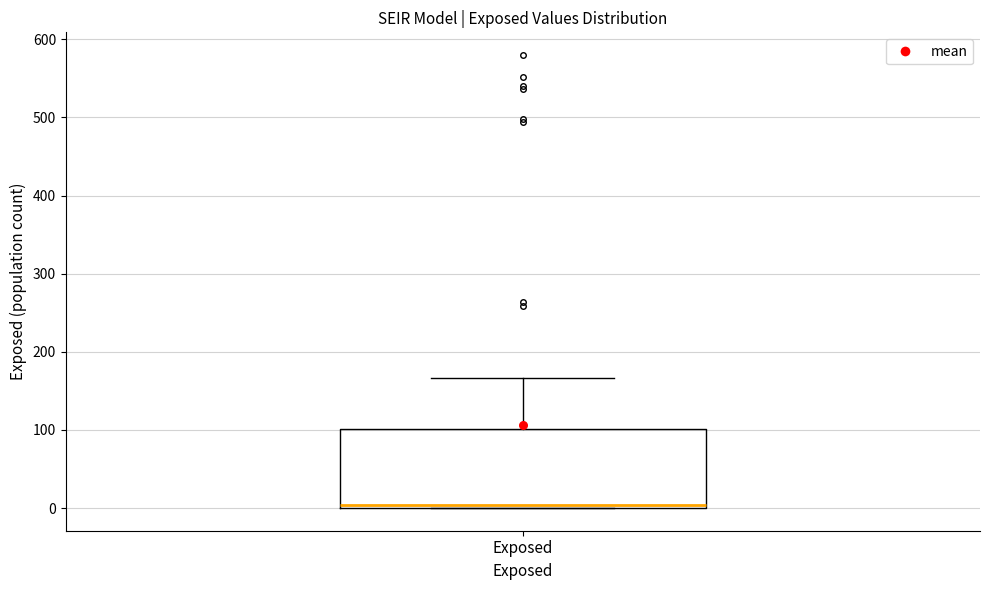

Transcribe this box plot: give where the median line is, the range the box spans, and where the two whiskers end, as read against the y-axis. The values are not printed on the chart, so give them approximately, as read against the axis.

median 0 (just above the box's lower edge), box 0 to 100, whiskers 0 to 170